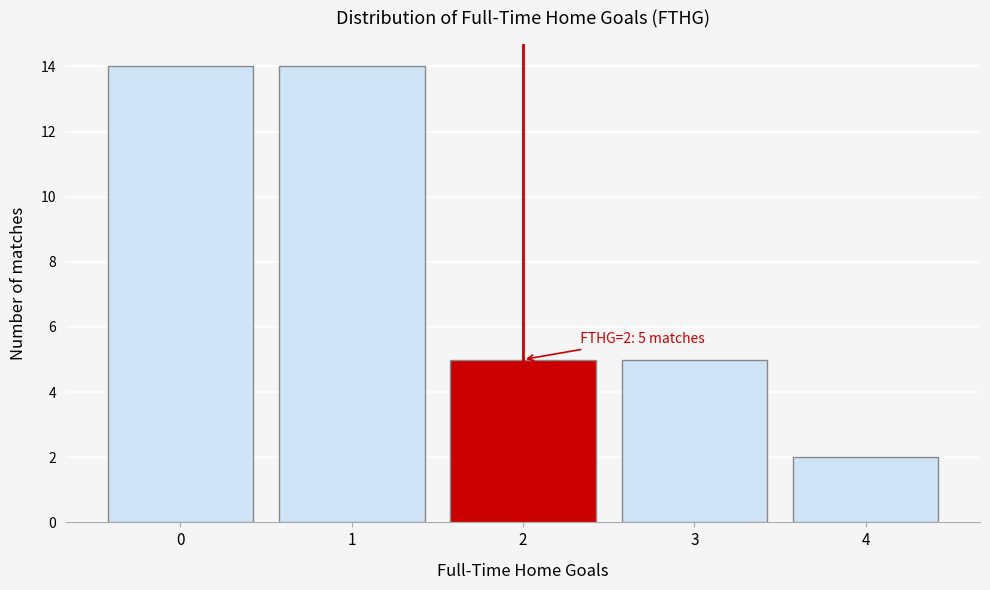

Reading left to right, transcribe all the data shown in this chart.

14	14	5	5	2